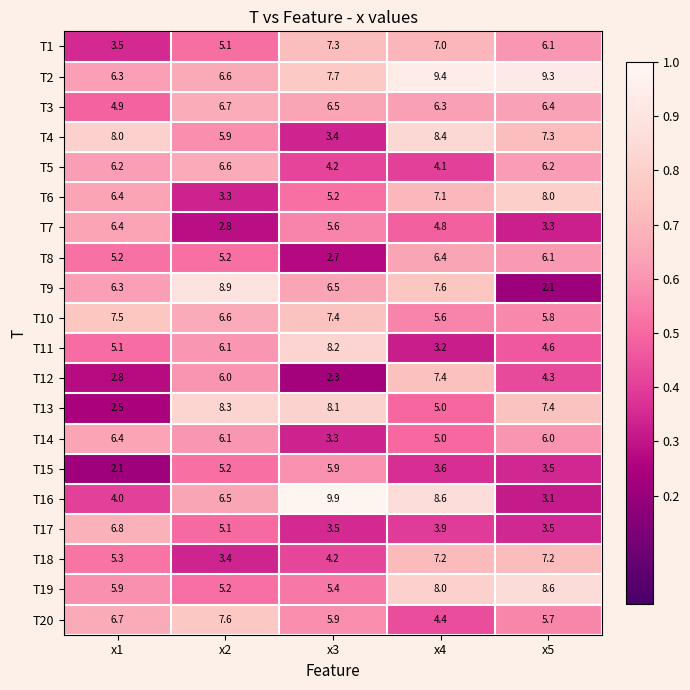

What is the difference between the maximum and minimum values in the T1 series?

3.8